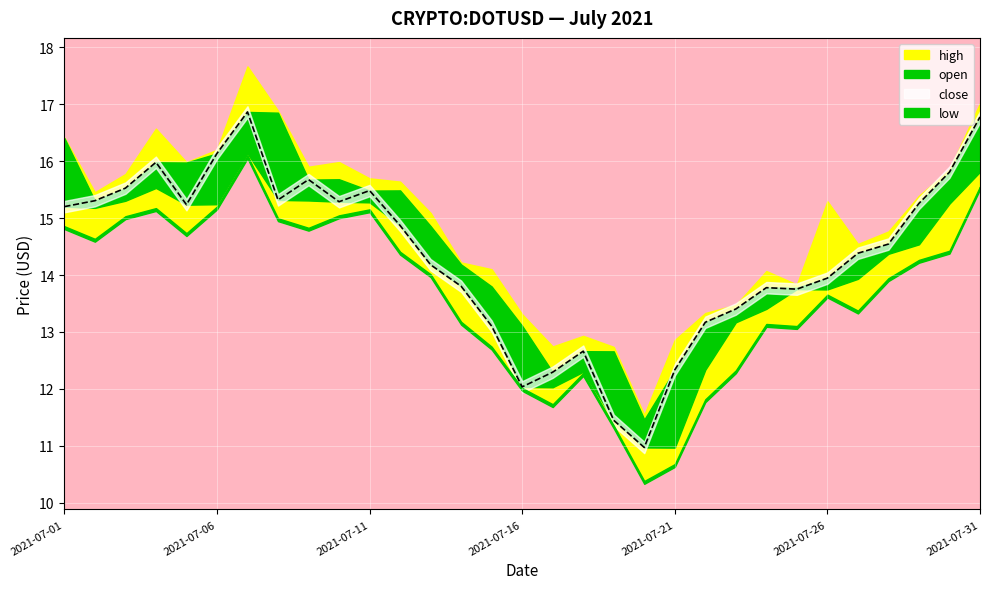

What is the value of the open point at the 30th from the left?

15.3